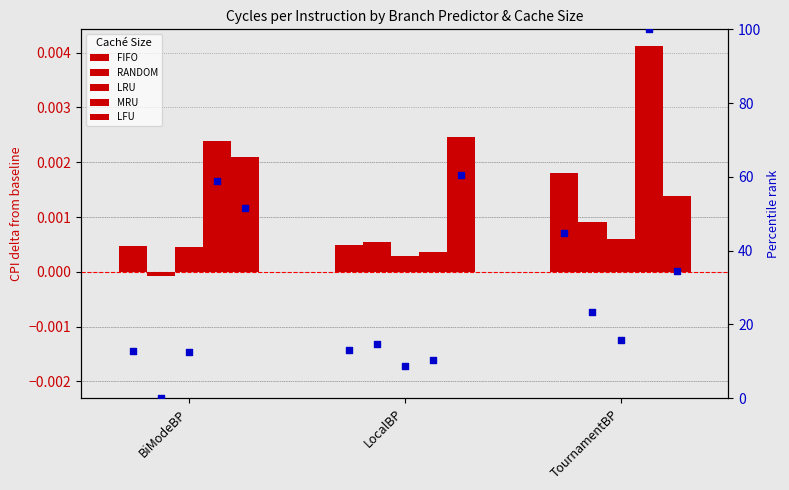

What are all the series names shown in the legend?

FIFO, RANDOM, LRU, MRU, LFU